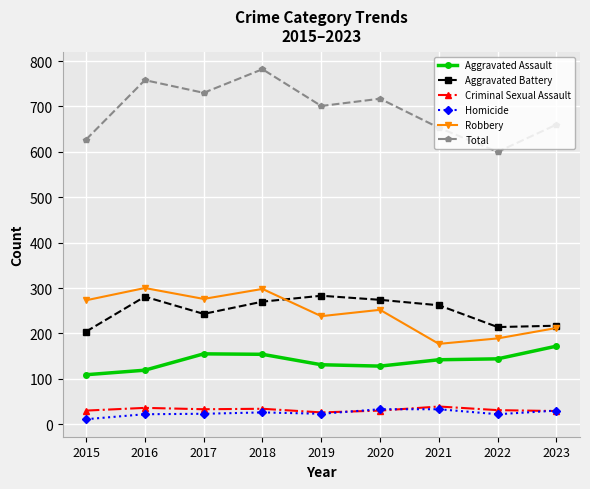

Which category has the highest value in the Aggravated Assault series?

2023